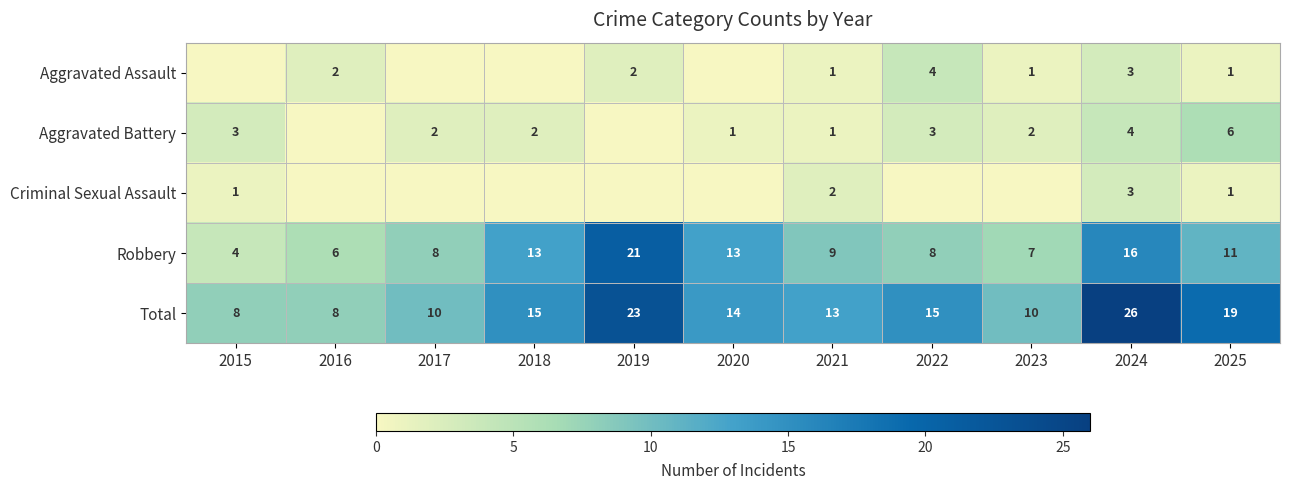

Which category has the highest value in the Total series?

2024